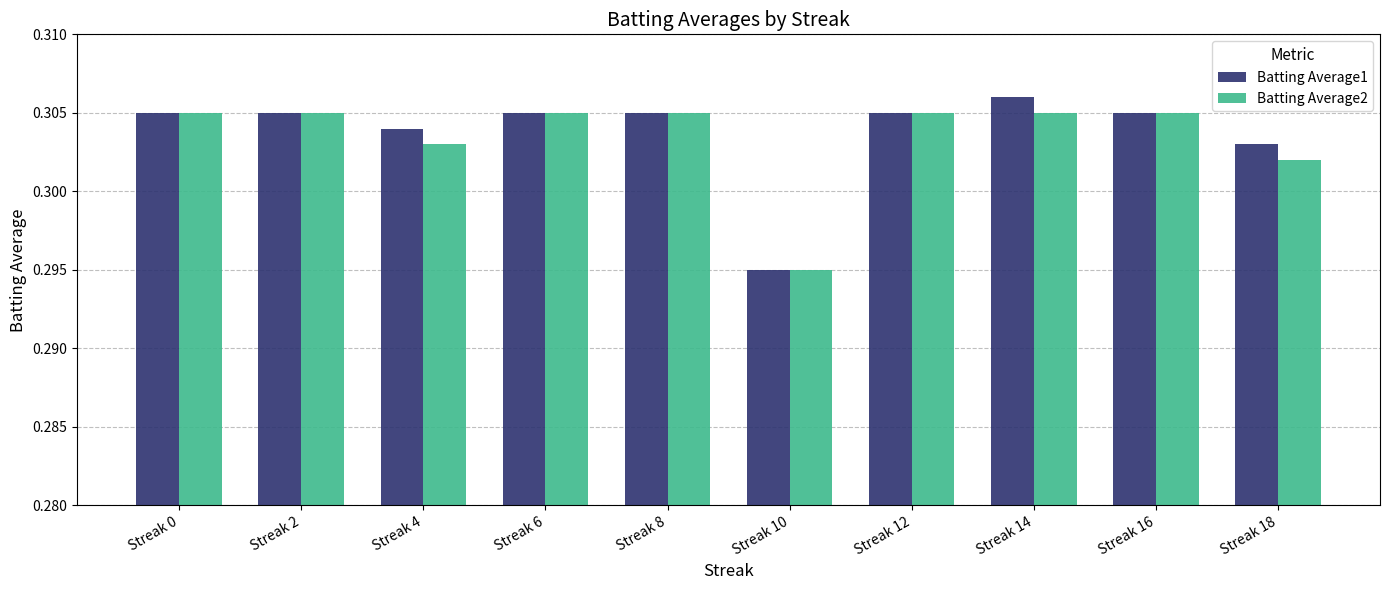

The value of Batting Average2 at Streak 4 is 0.1. True or false?

False